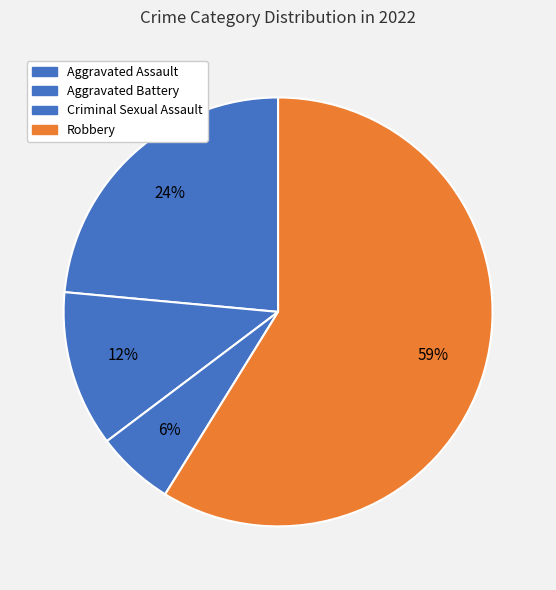

Count the number of slices in the pie.

4